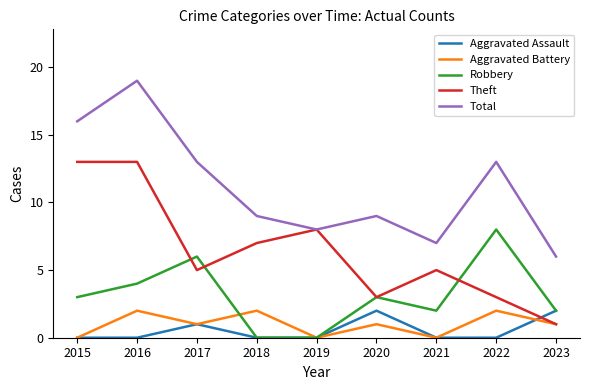

What is the highest value of the Robbery series?

8